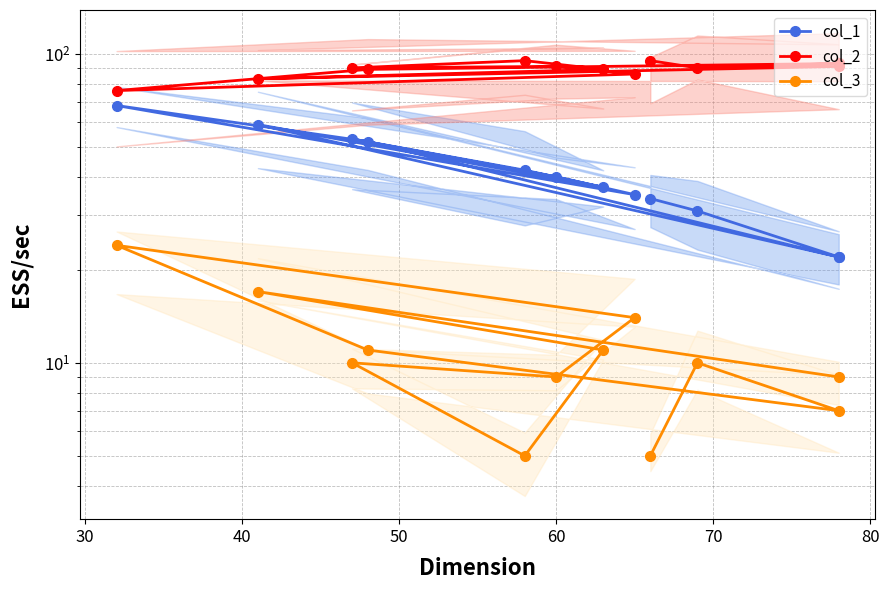

Rank the series at 10 from lowest to highest value.

col_3, col_1, col_2